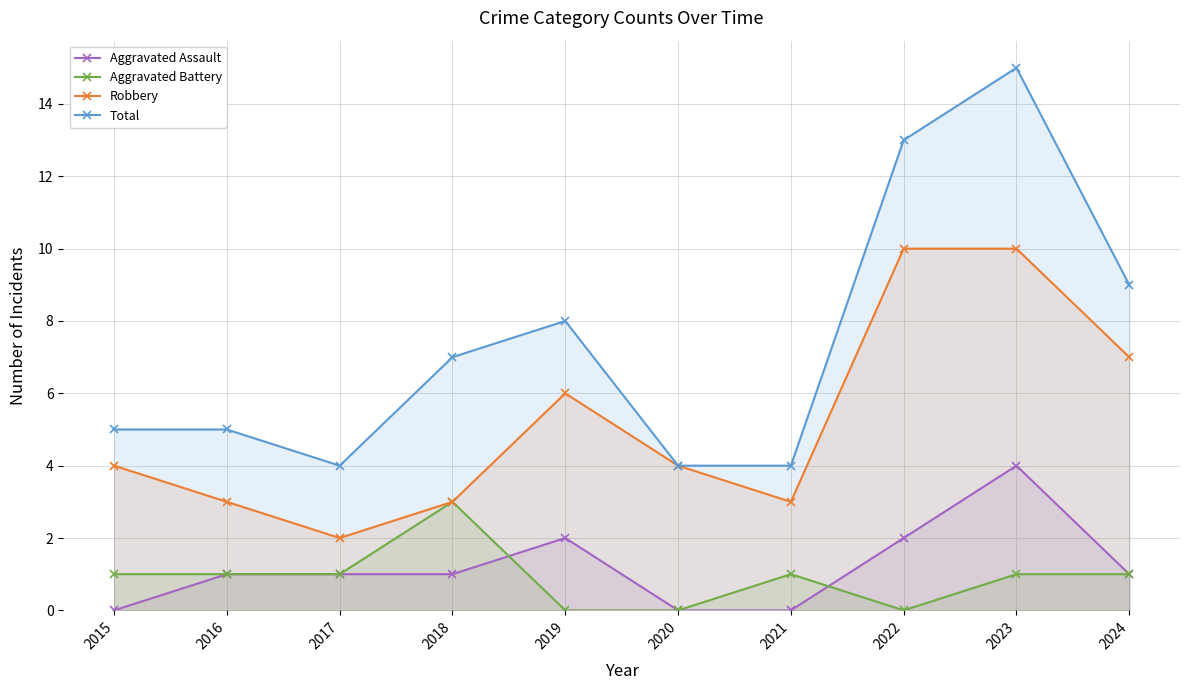

Is it true that Total equals 15 at 2023?

True